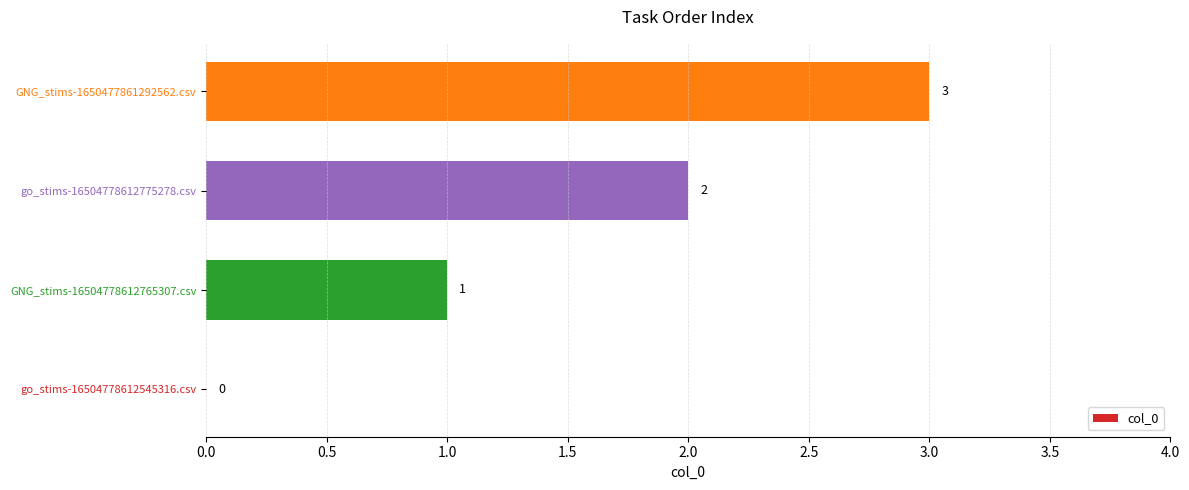

Where is the data nearest to the value 1?

GNG_stims-16504778612765307.csv